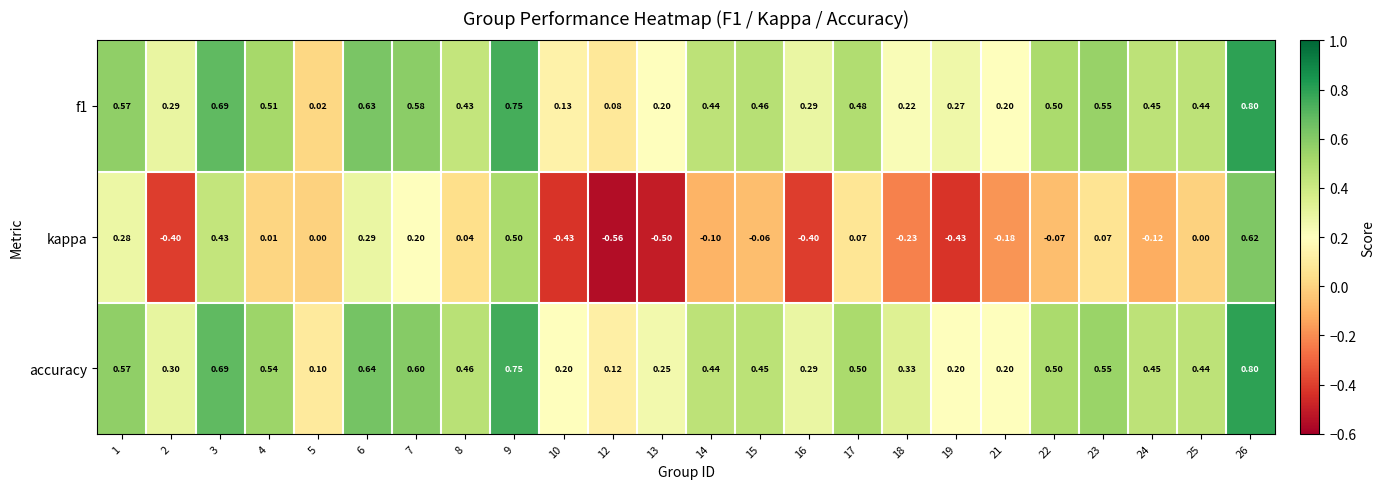

Is the value of f1 at 15 greater than the value of kappa at 21?

Yes